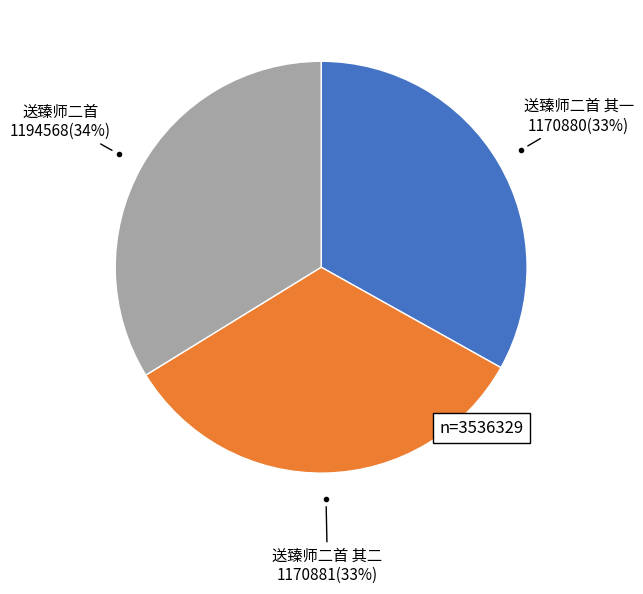

Count the number of slices in the pie.

3